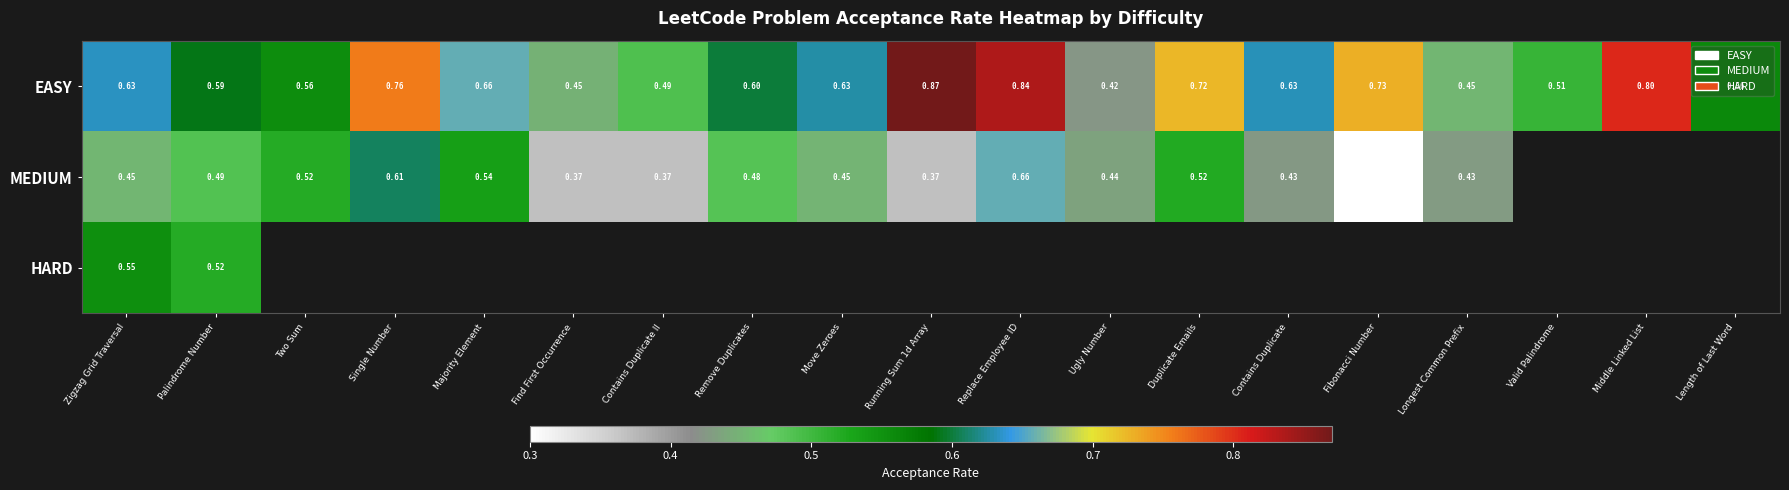

Which category has the lowest value across all series?

Fibonacci Number